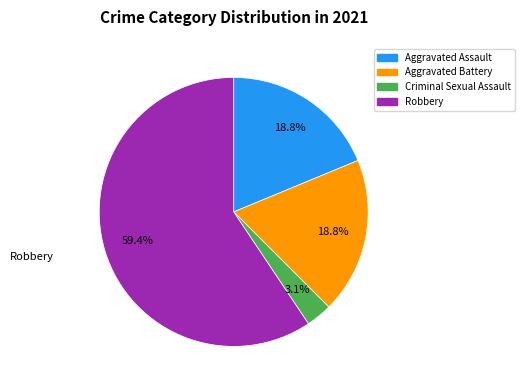

Is there a majority slice in this chart?

Yes